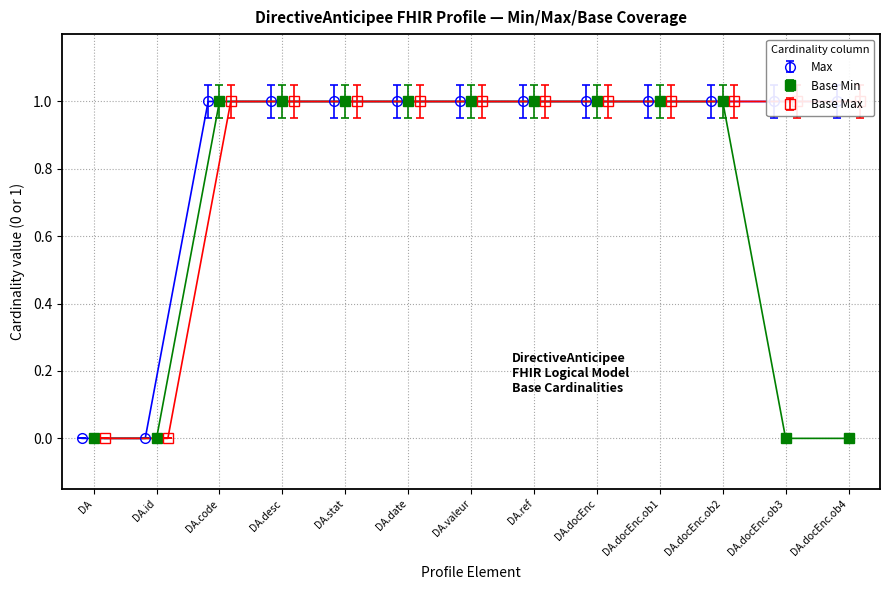

At how many categories does at least one series exceed 0?

11